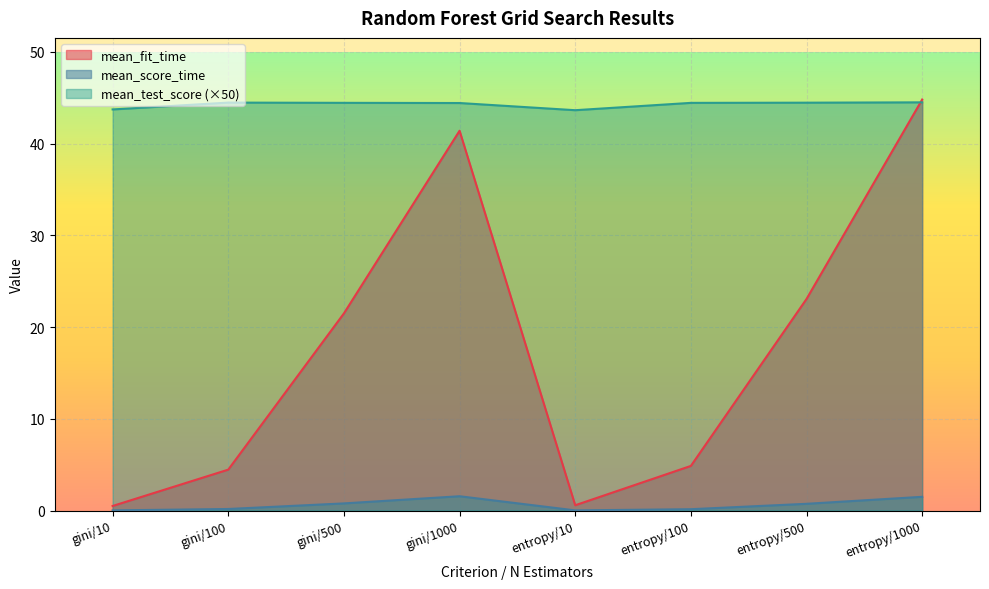

What is the total value across all series at entropy/500?

68.2